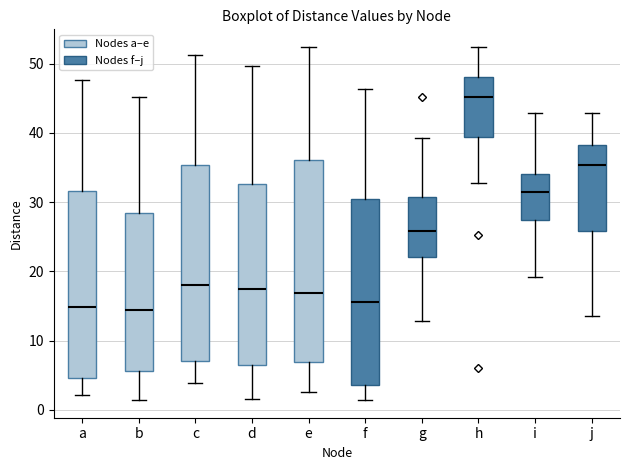

Reading left to right, read every box against the y-axis: the position of its median line, the range the box covers, and the ends of its whiskers. The values are not printed on the chart, so give them approximately, as read against the axis.

a: median 15, box 5 to 32, whiskers 2 to 48
b: median 14, box 6 to 28, whiskers 1 to 45
c: median 18, box 7 to 35, whiskers 4 to 51
d: median 17, box 6 to 33, whiskers 2 to 50
e: median 17, box 7 to 36, whiskers 3 to 52
f: median 16, box 4 to 31, whiskers 1 to 46
g: median 26, box 22 to 31, whiskers 13 to 39
h: median 45, box 39 to 48, whiskers 33 to 52
i: median 31, box 27 to 34, whiskers 19 to 43
j: median 35, box 26 to 38, whiskers 14 to 43